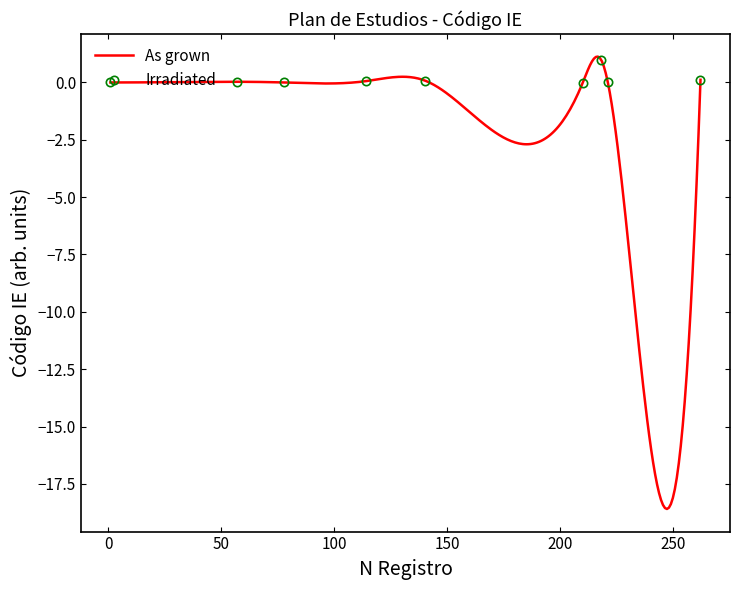

True or false: Irradiated has more than 0 interior local peaks.

True